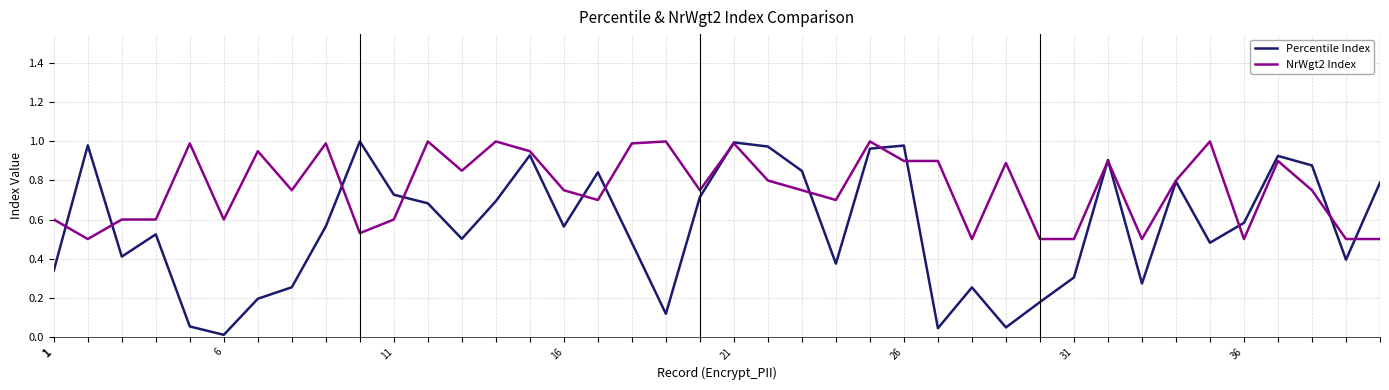

Which series has the widest spread of values?

Percentile Index